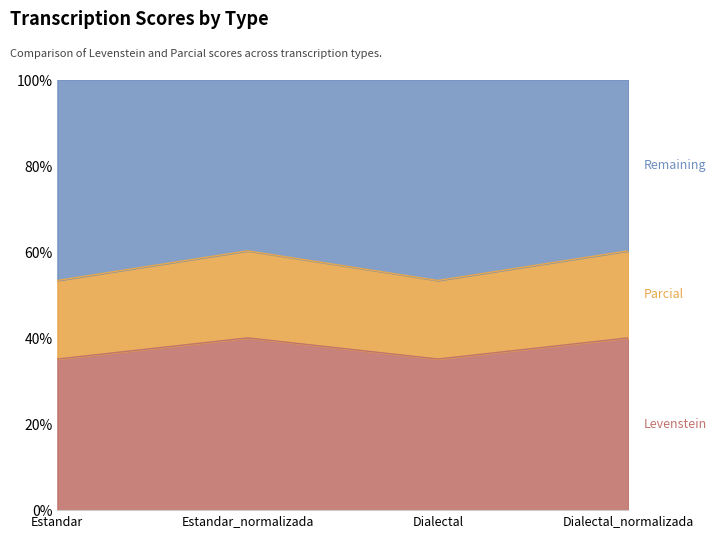

Does the chart display data point markers on the line(s)?

No